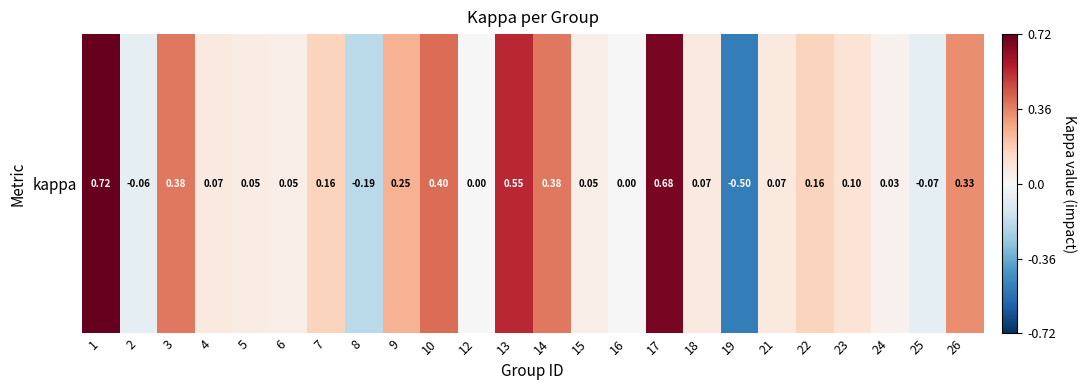

Count the number of data series in this chart.

1